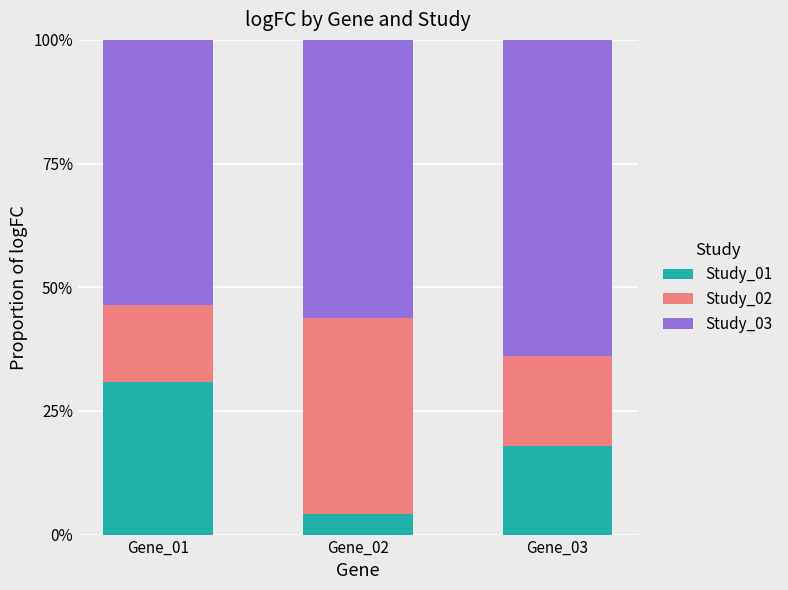

What are all the series names shown in the legend?

Study_01, Study_02, Study_03